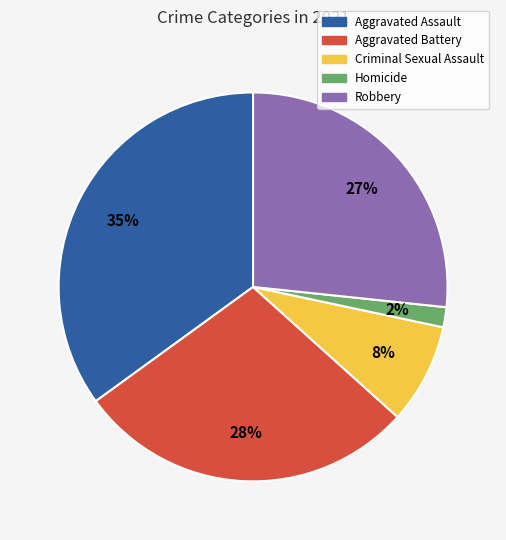

What percentage is the Homicide slice, to the nearest percent?

2%